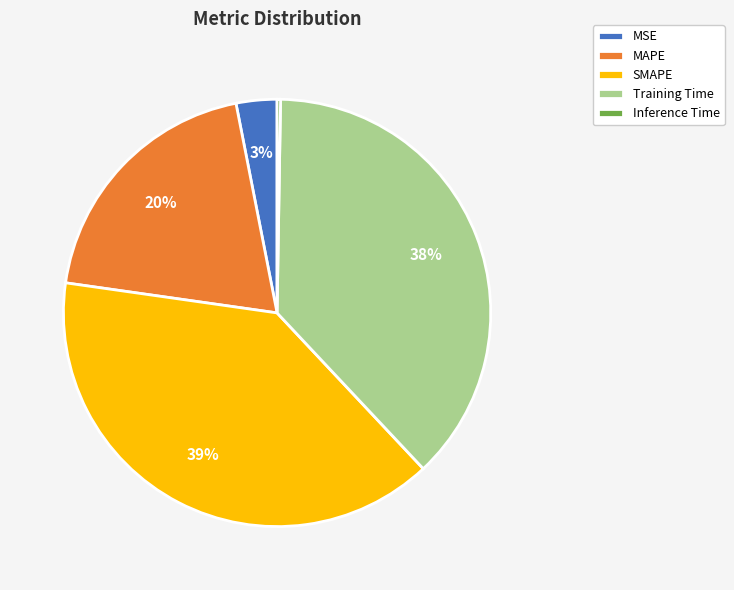

What is the ratio of the value at MAPE to the value at SMAPE?

0.5